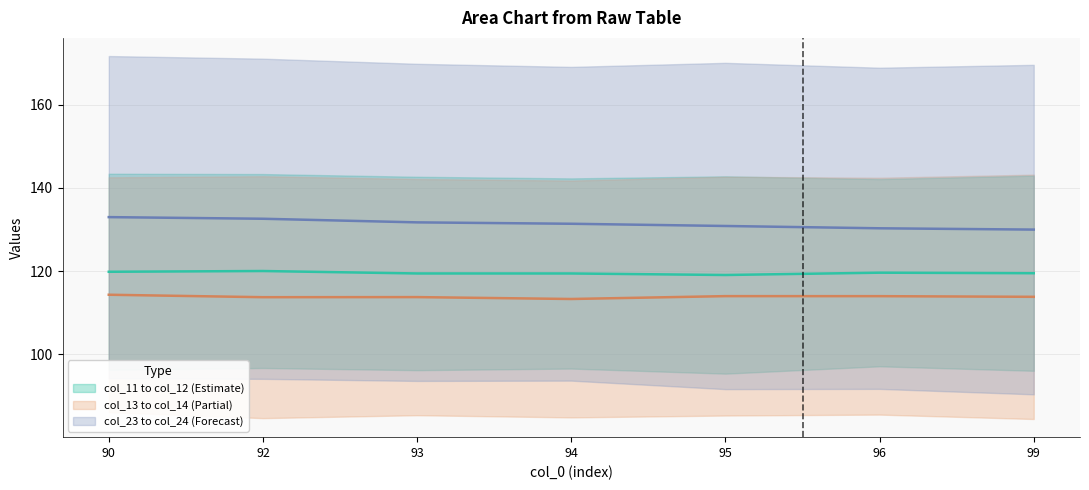

At which category is the sum across all series the highest?

90